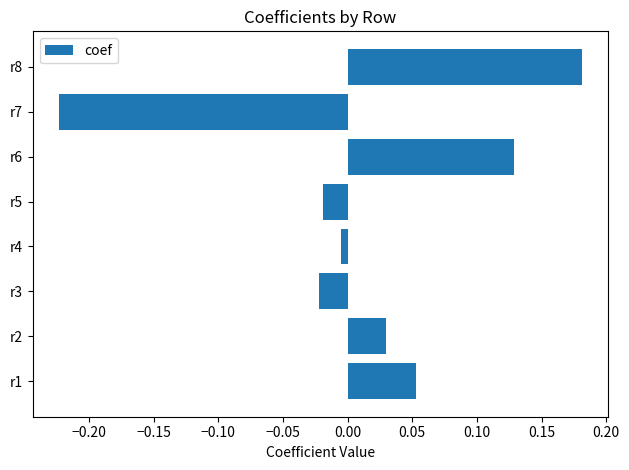

Which label corresponds to the smallest value in the chart?

r7